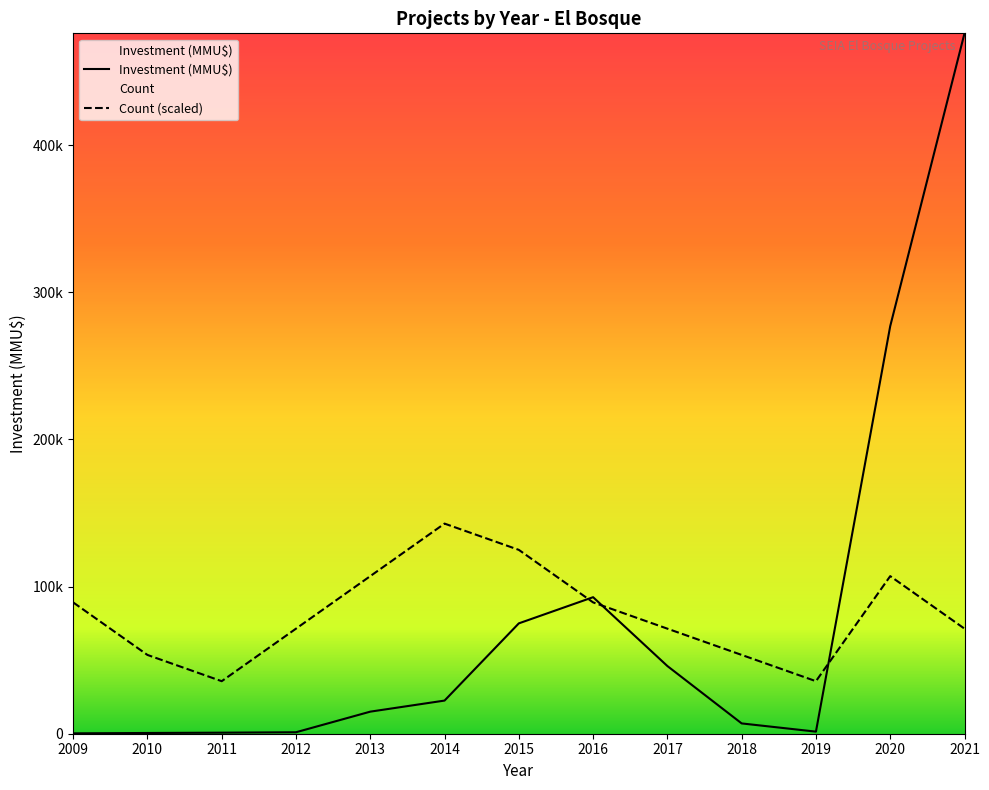

What value does the Count series have at 2009, to the nearest 10?

89250